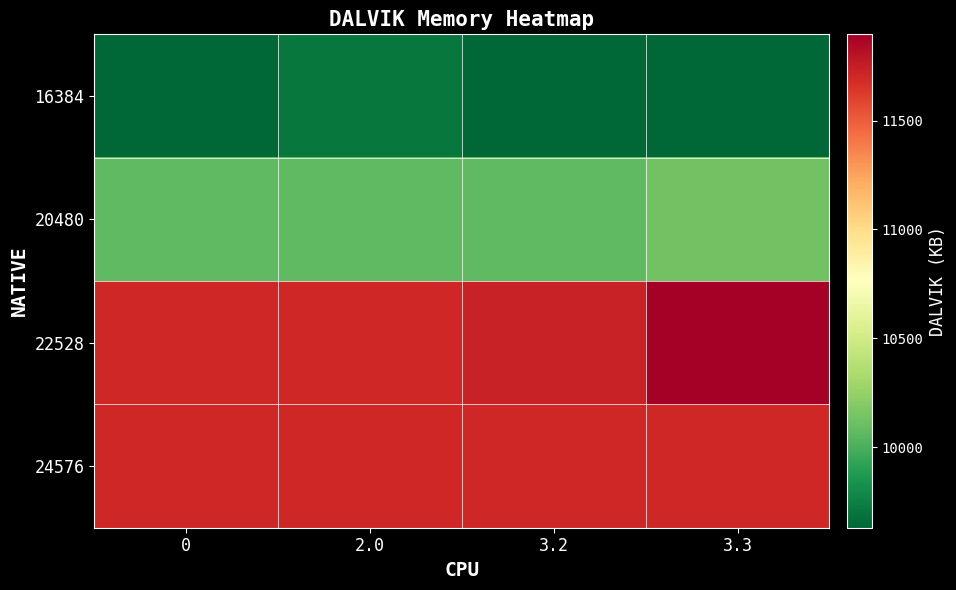

What is the difference between the highest and lowest values at 0?

2076